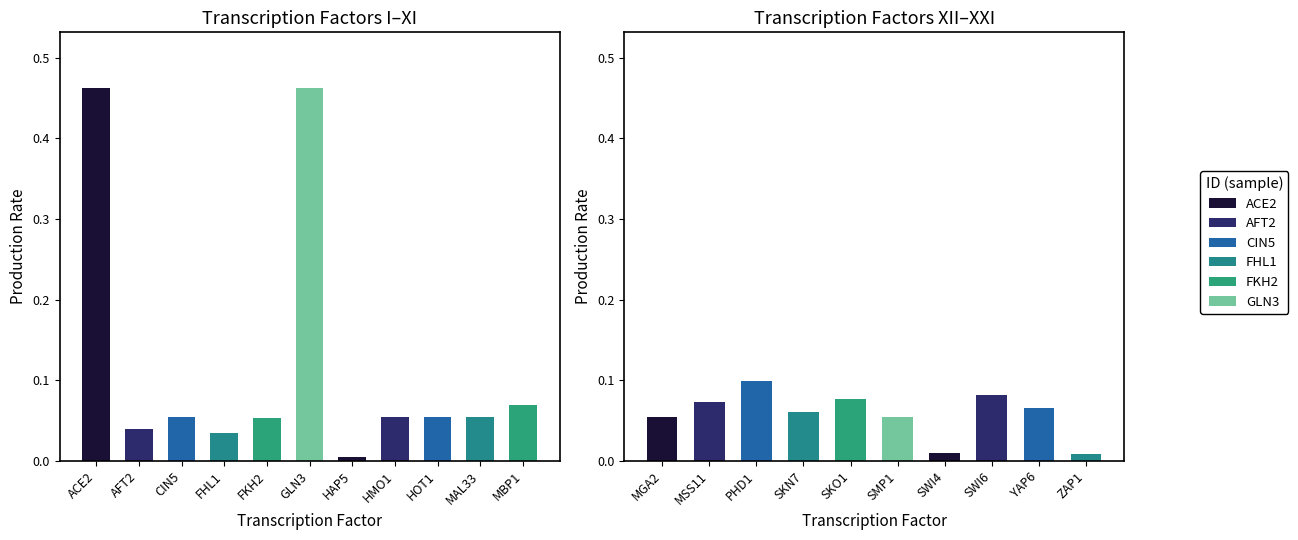

What is the difference between the second highest and minimum values?

0.5